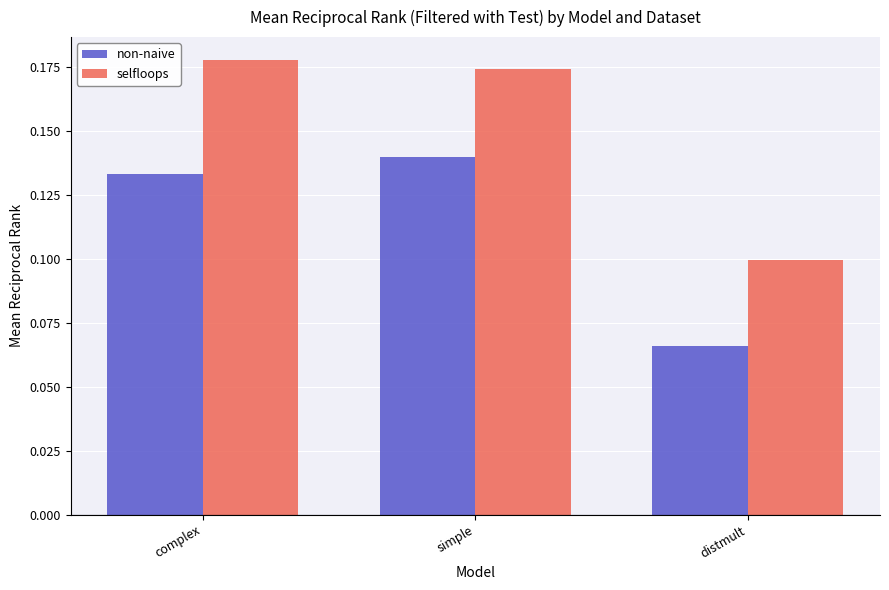

How many bars are there in total?

6